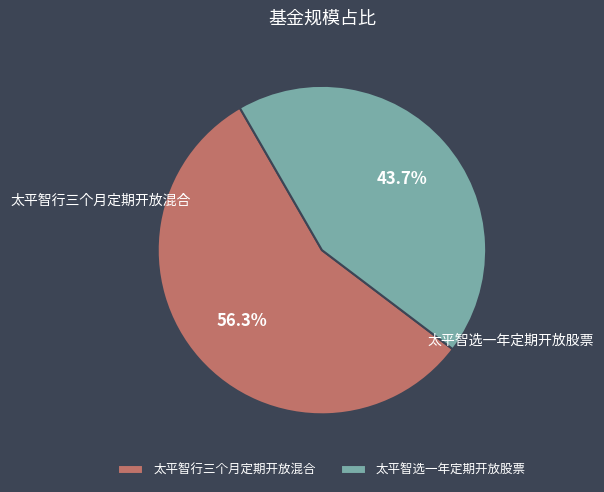

Rank the categories by value from lowest to highest.

太平智选一年定期开放股票, 太平智行三个月定期开放混合